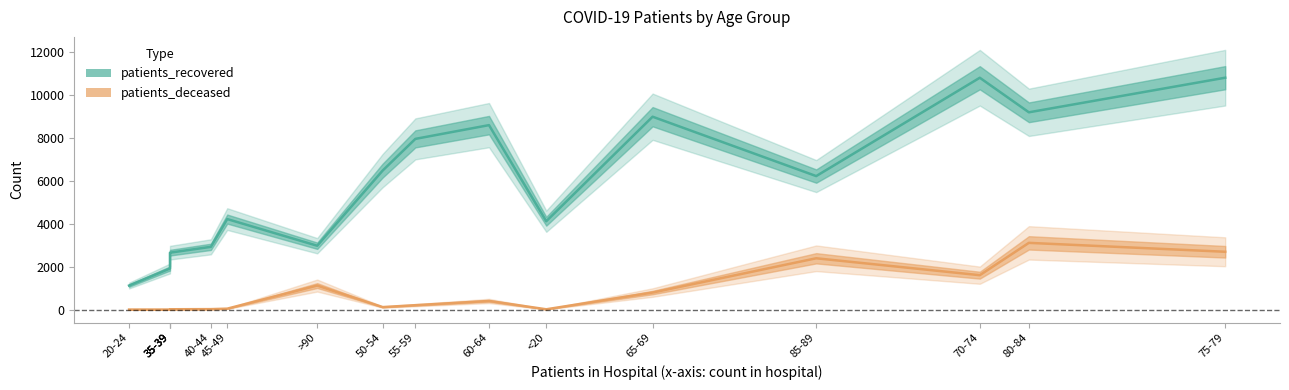

What is the average value of the patients_deceased series?

785